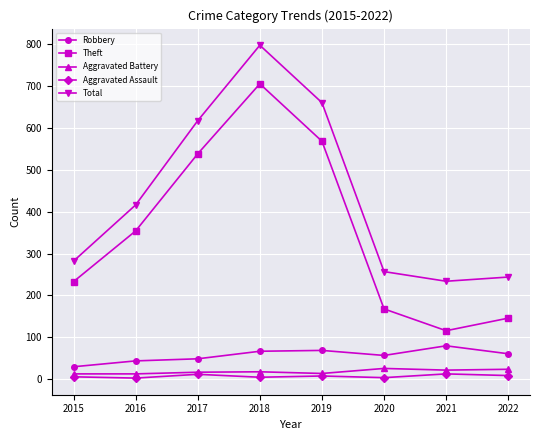

Which series has the largest total across all categories?

Total